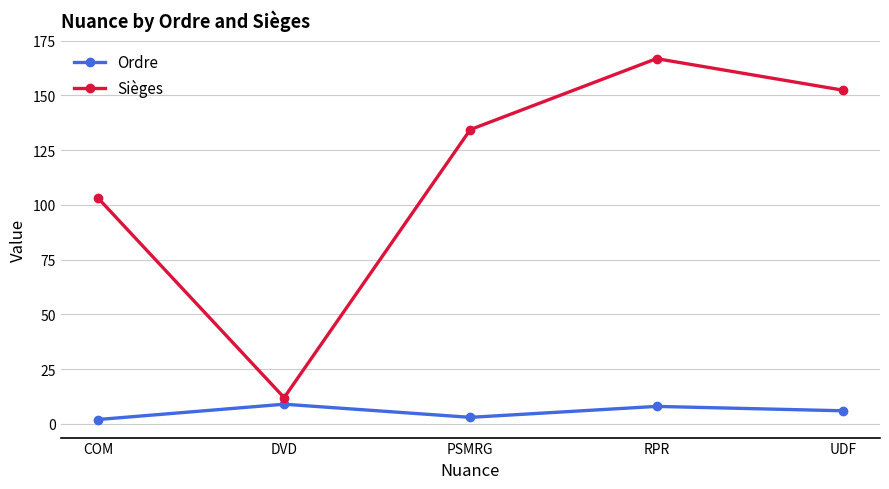

What is the label of the 1st point from the right?

UDF